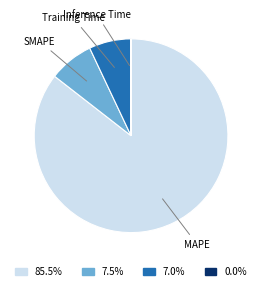

Which category has the biggest portion of the pie?

MAPE